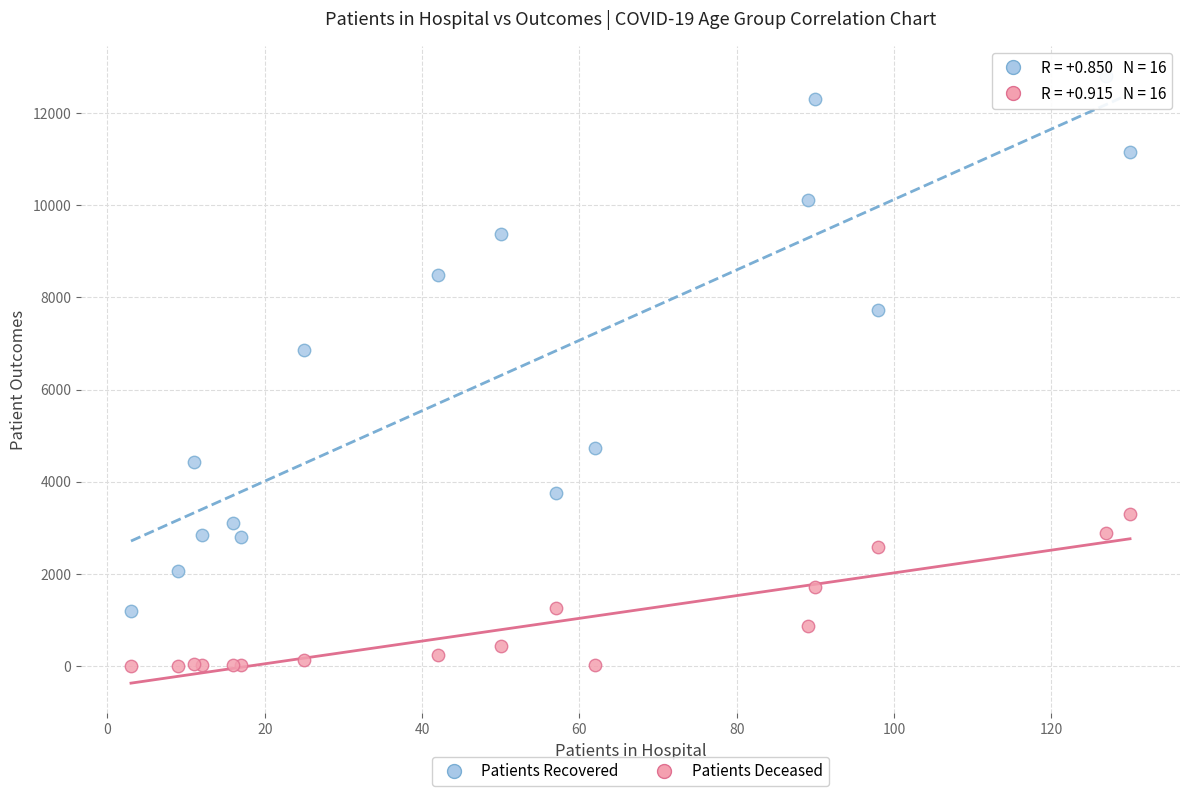

Which series reaches the maximum Y coordinate?

Patients Recovered